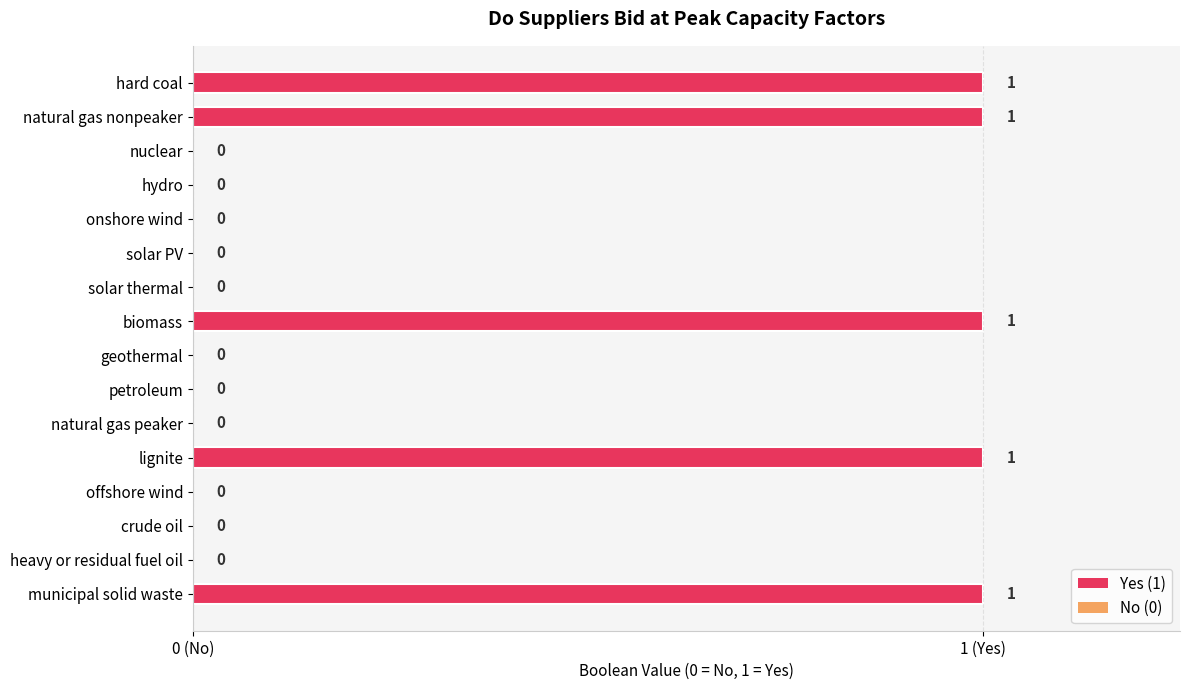

Are the bars horizontal?

Yes